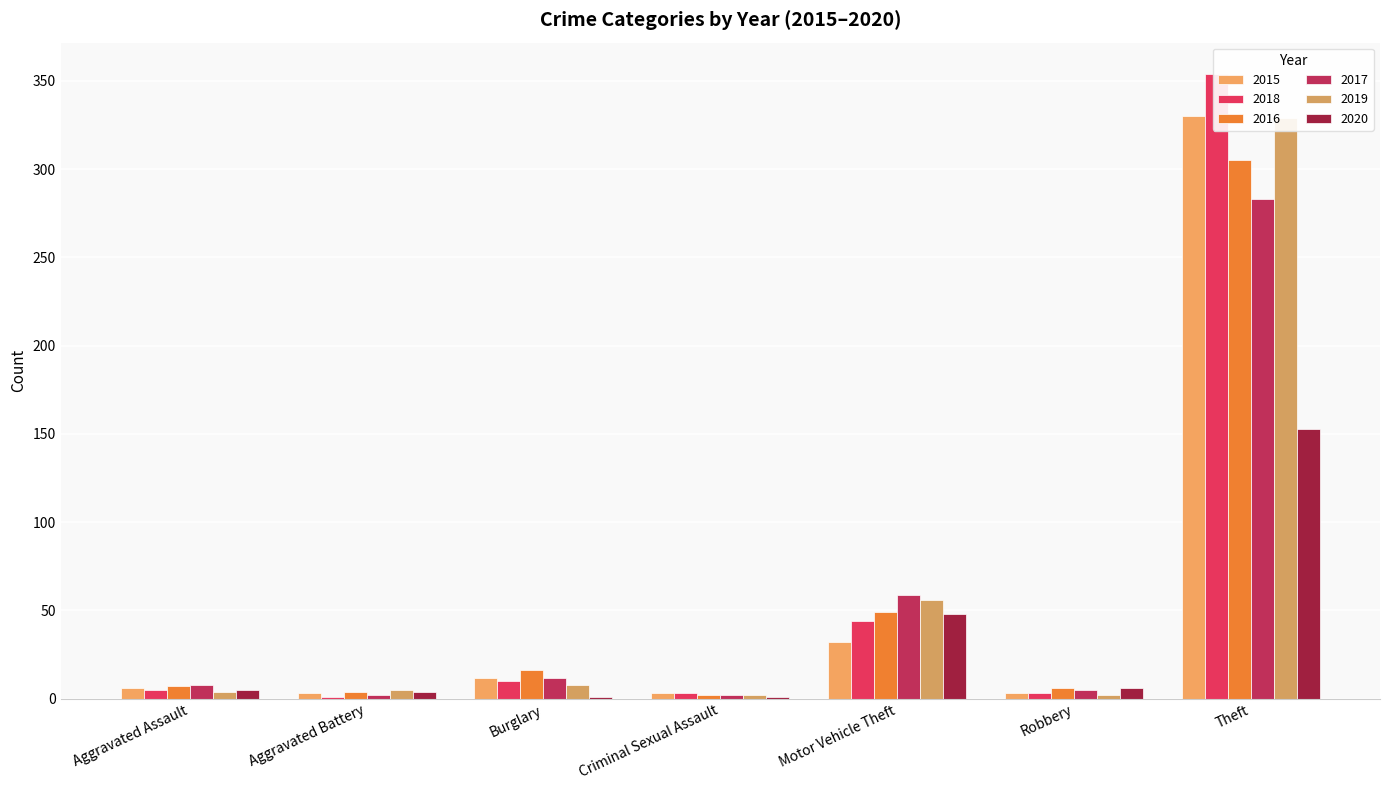

At which category is the sum across all series the highest?

Theft